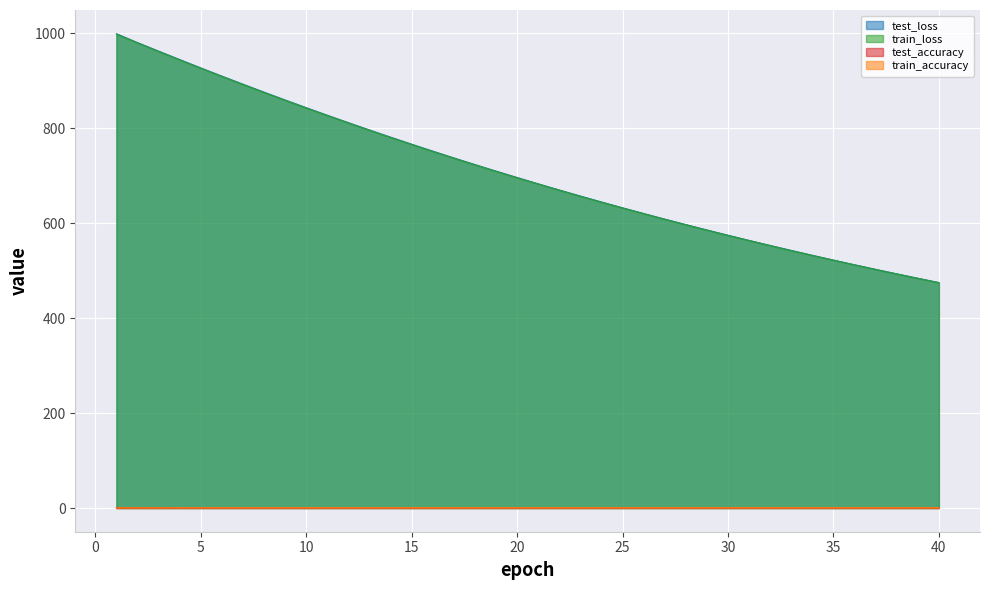

True or false: train_loss and test_loss cross at least once.

False